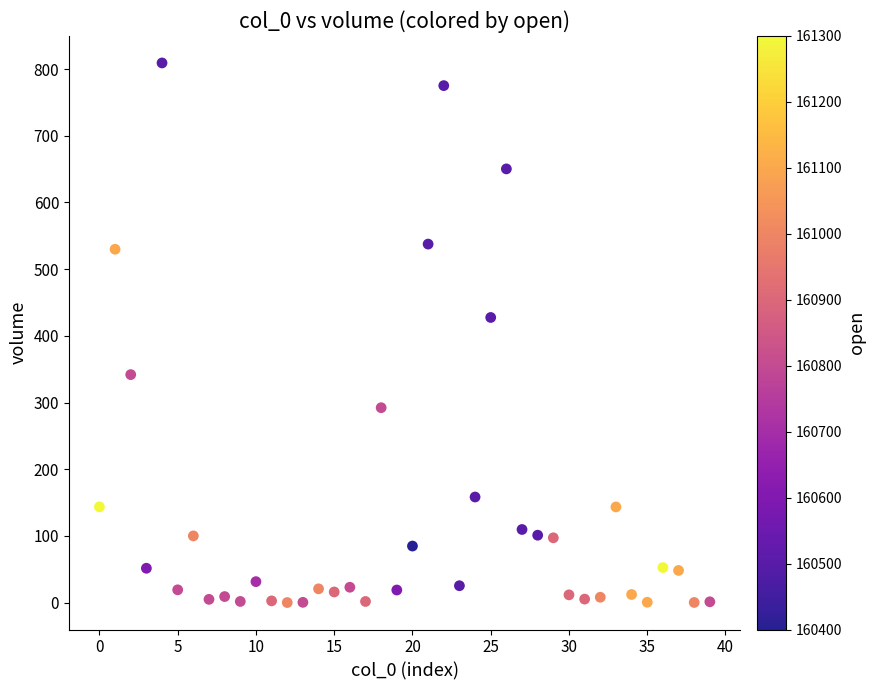

What is the range of Y values (max minus min)?

809.0